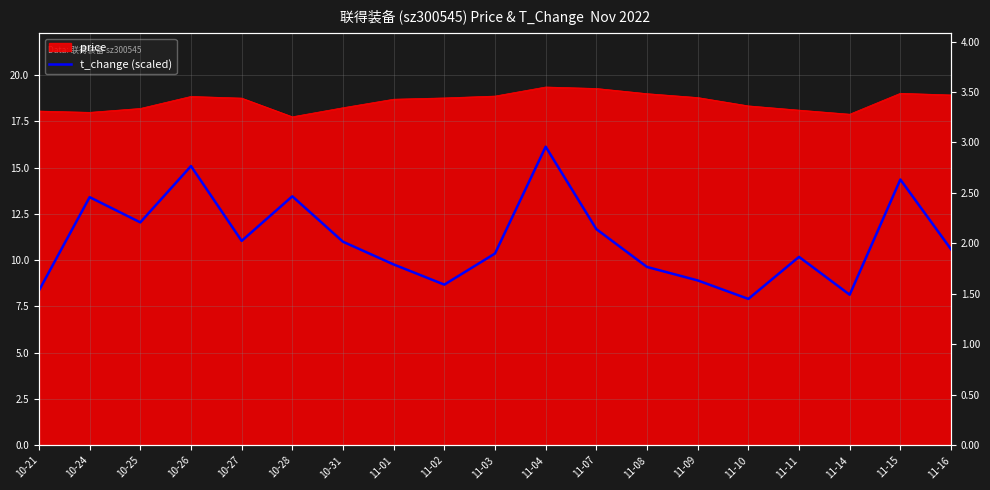

True or false: the data has more than 2 interior local peaks.

True